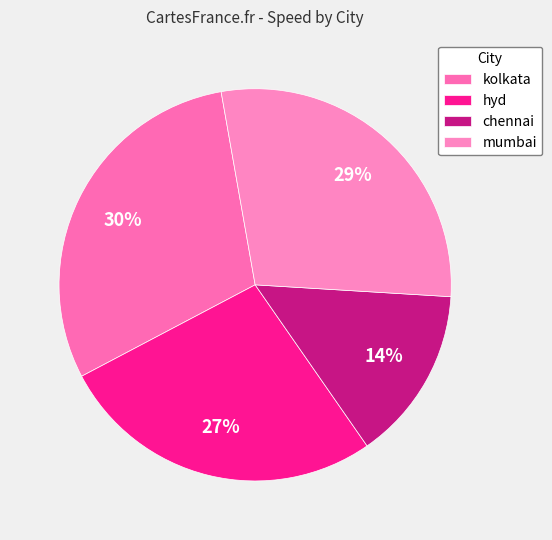

What is the largest slice in the pie chart?

kolkata